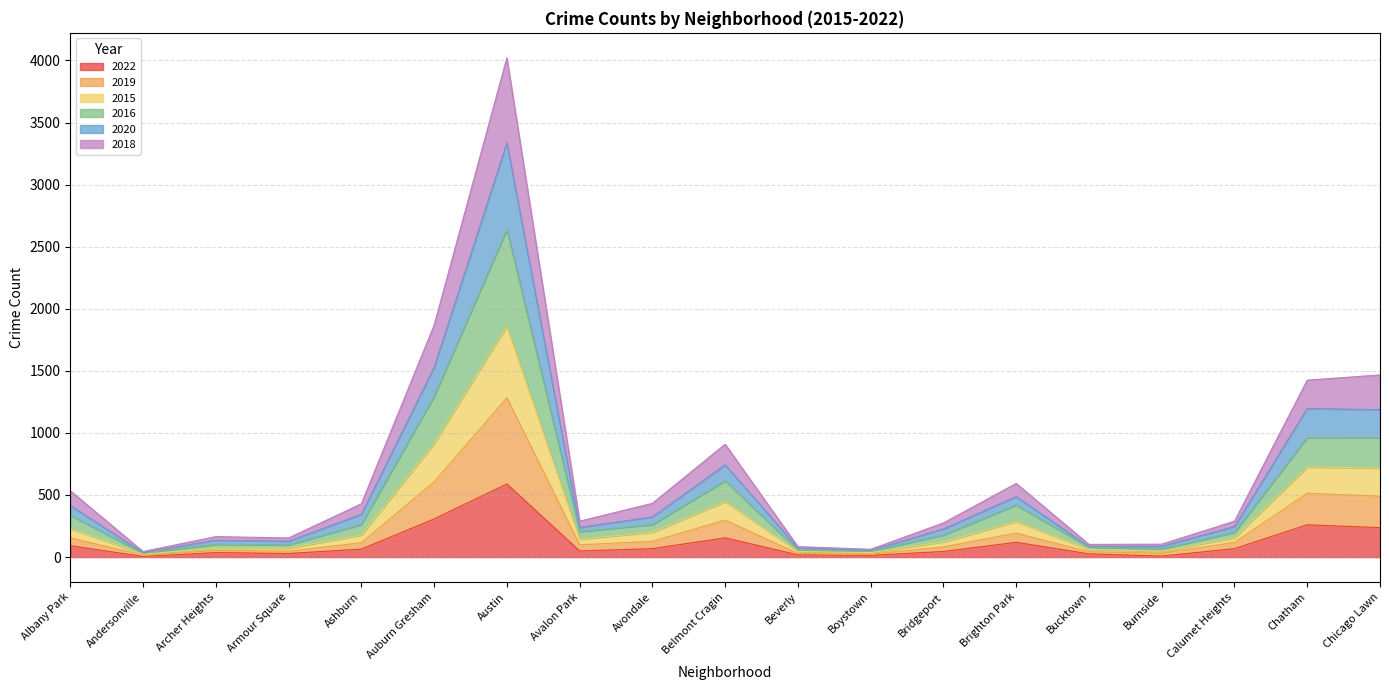

The 2022 series shows 119 at Brighton Park. True or false?

True